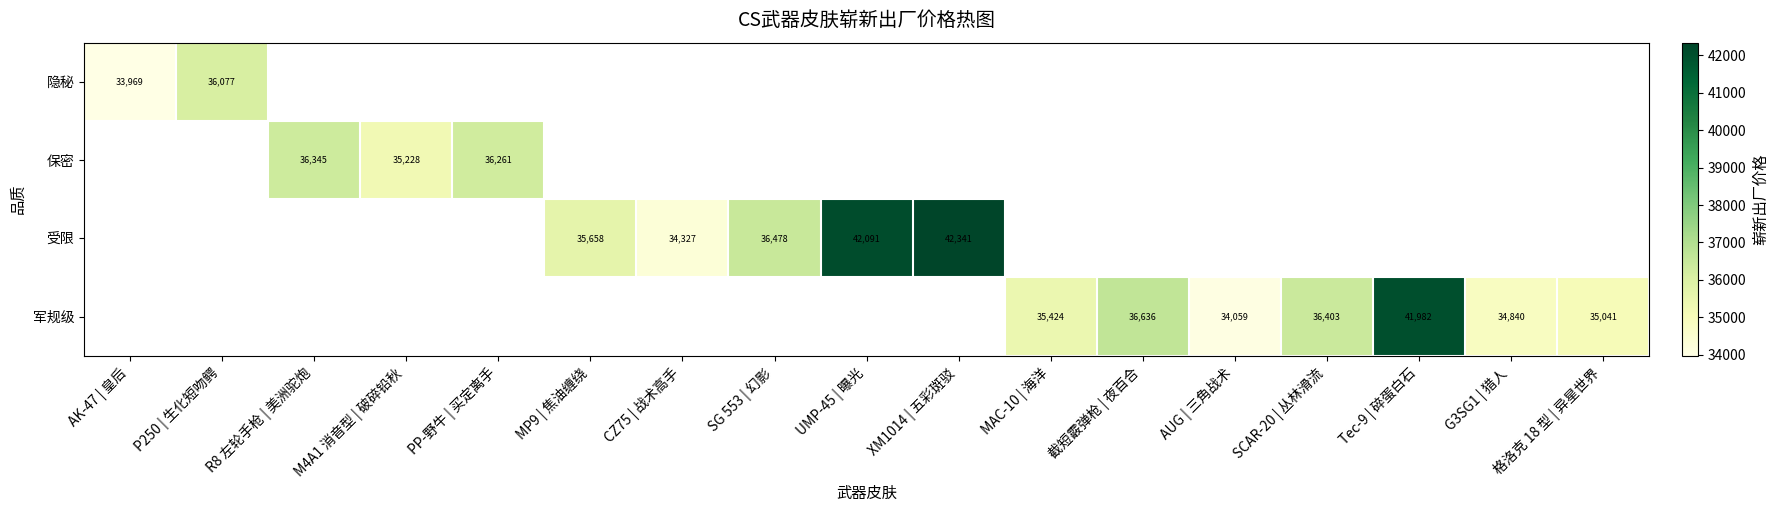

Is it true that 军规级 equals 34059 at AUG | 三角战术?

True